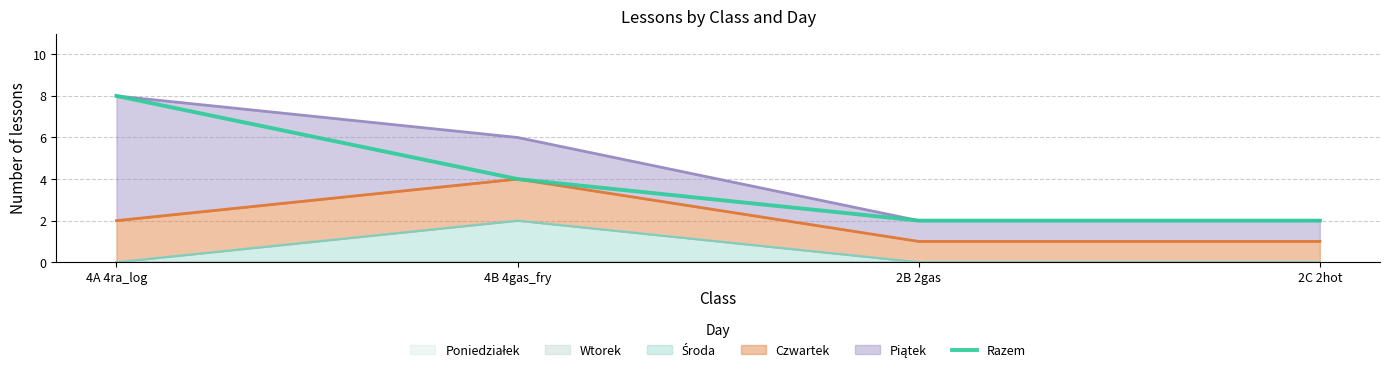

Reading right to left, what are all the values shown in this chart?

2C 2hot=2	2B 2gas=2	4B 4gas_fry=4	4A 4ra_log=8